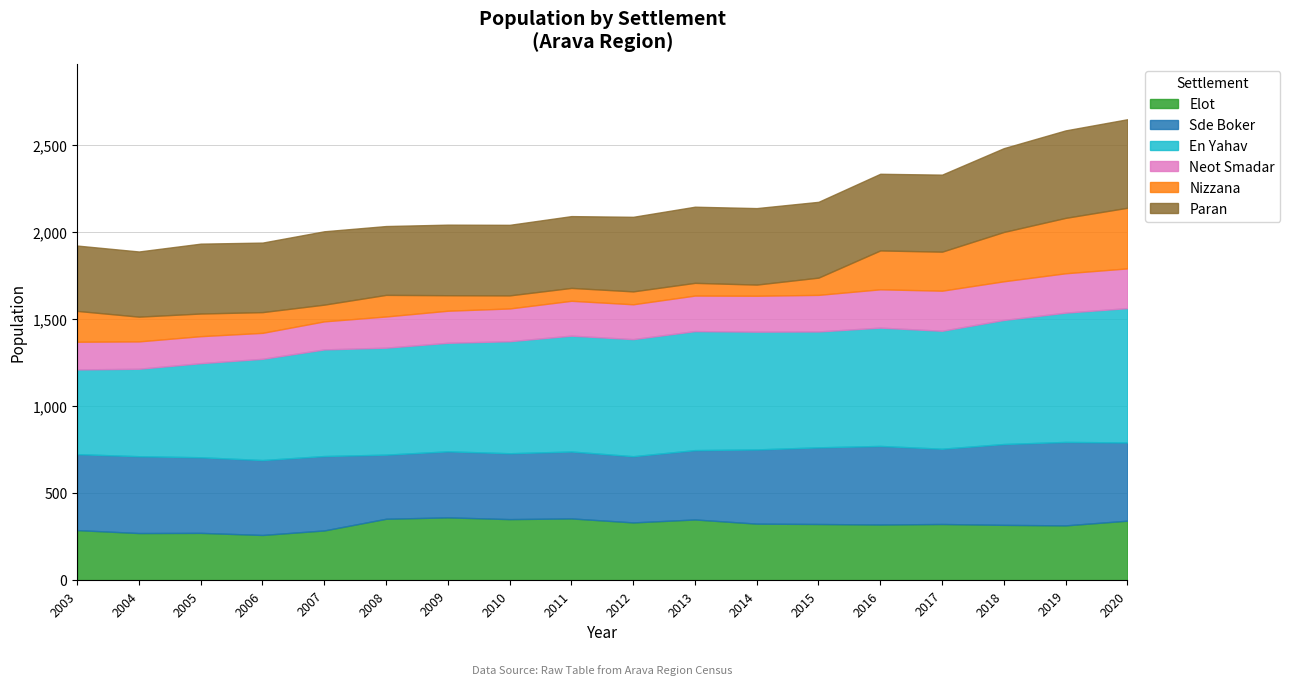

How many lines are shown in the chart?

6